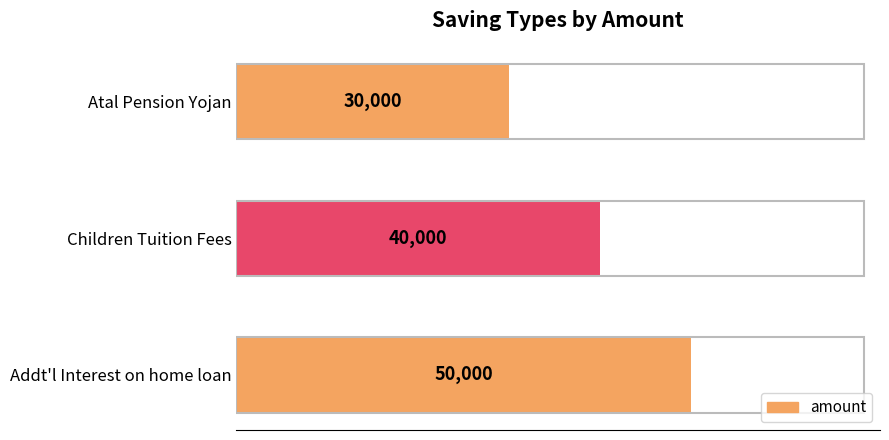

What is the minimum value shown in the chart?

30000